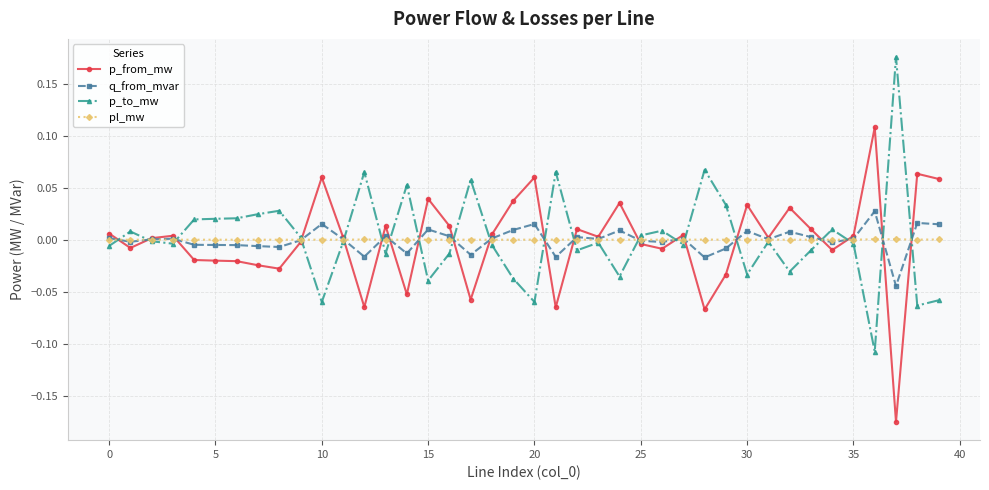

True or false: p_to_mw has more than 1 interior local peaks.

True